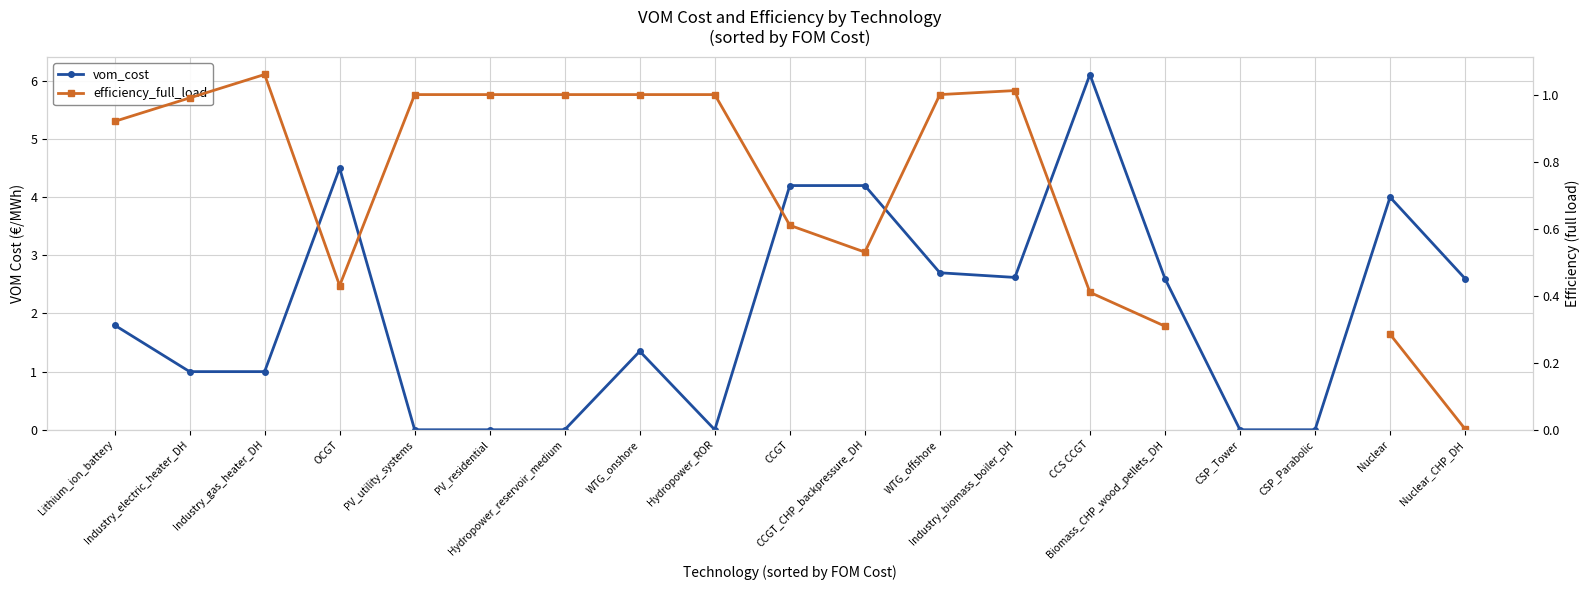

Which series ends up on top after the final intersection of vom_cost and efficiency_full_load?

vom_cost